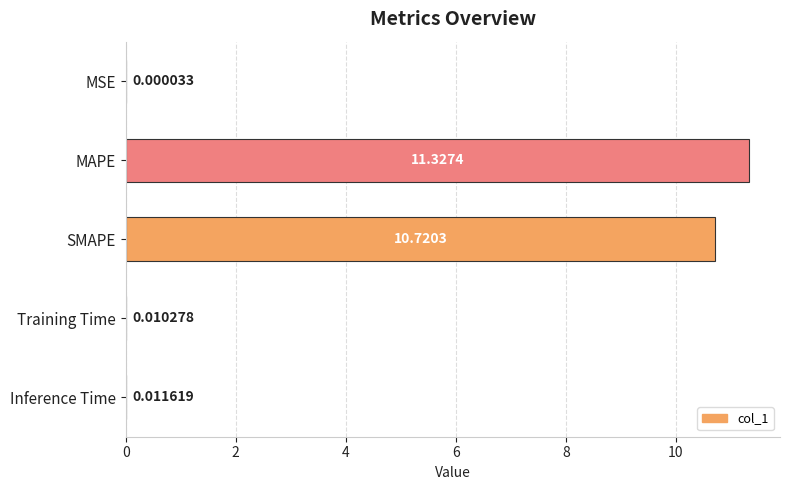

Which has a higher value, MSE or Inference Time?

Inference Time